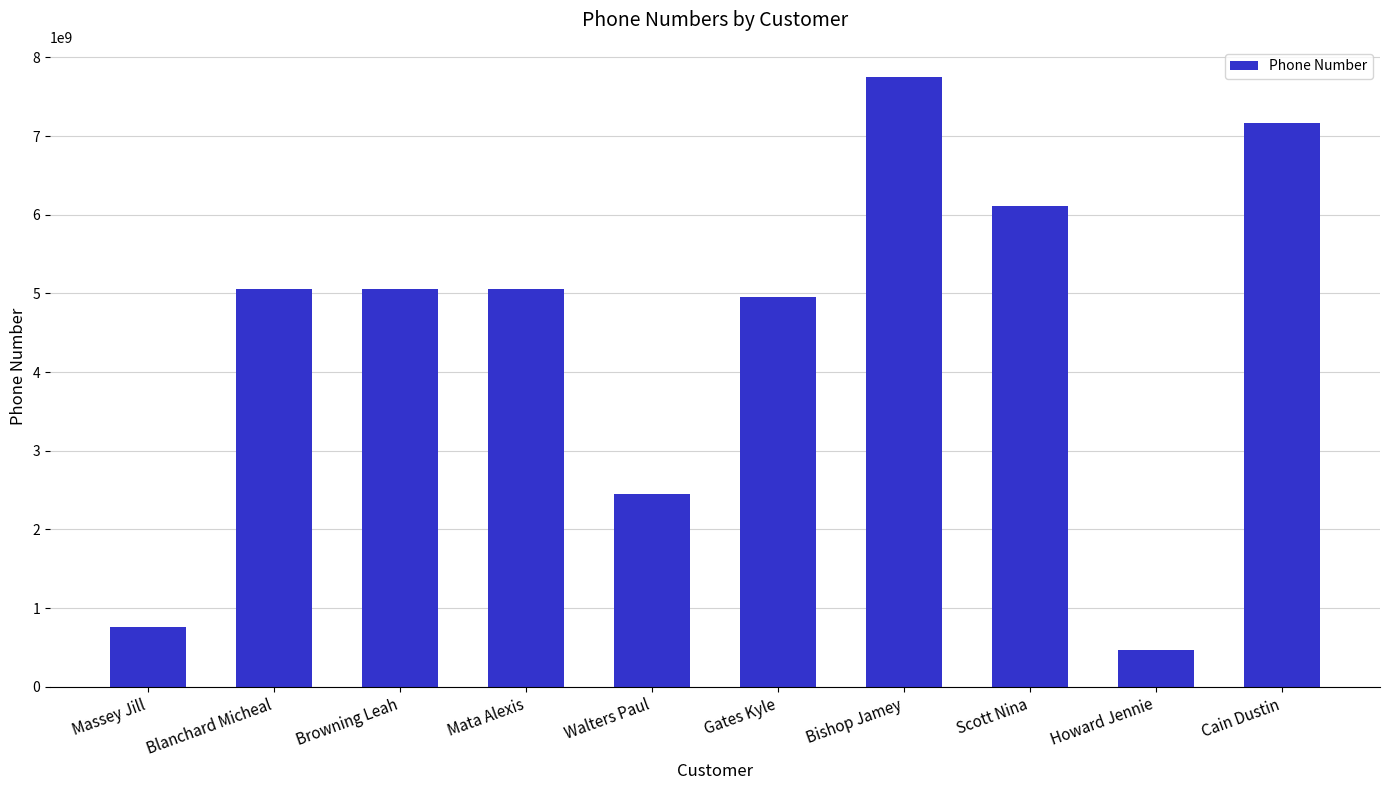

Reading left to right, extract all data points from this chart.

755825551	5059019763	5059019763	5059019763	2447676707	4958413446	7746857987	6106042210	468894414	7170529139